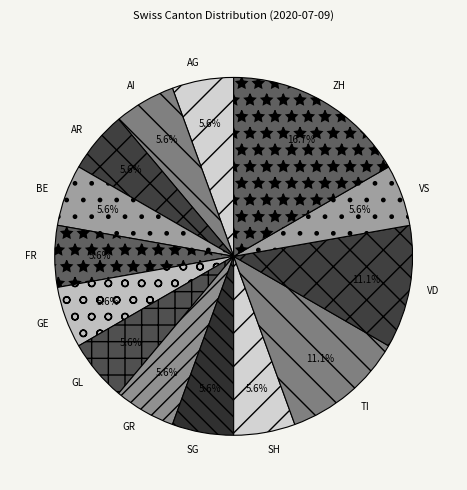

To the nearest percent, what is the difference between the largest and smallest slice percentages?

11%